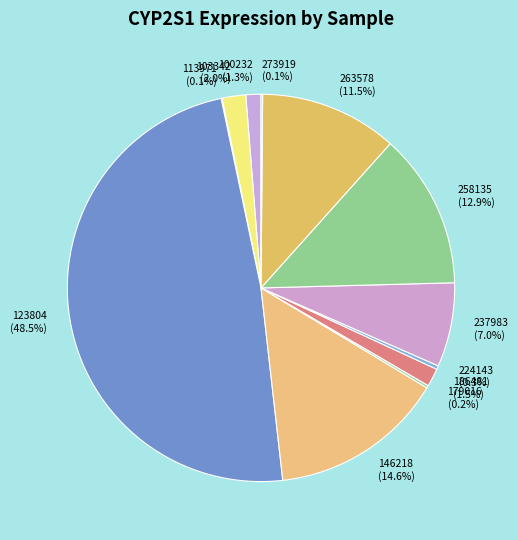

Combined, what portion of the pie is 263578 and 100232?

12.8%